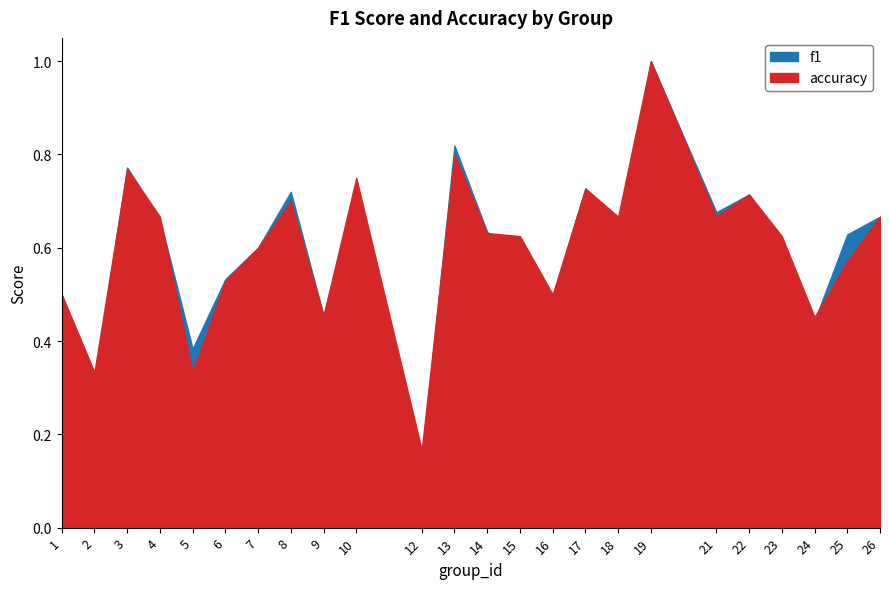

List the labels in order of accuracy value, smallest first.

12, 2, 5, 24, 9, 1, 16, 6, 25, 7, 15, 23, 14, 4, 18, 21, 26, 8, 22, 17, 10, 3, 13, 19